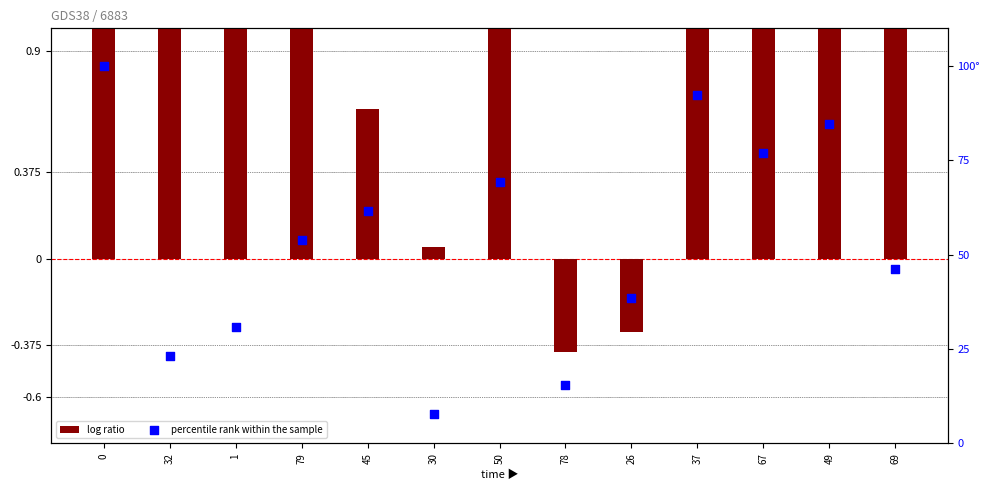

What are all the series names shown in the legend?

log ratio, percentile rank within the sample